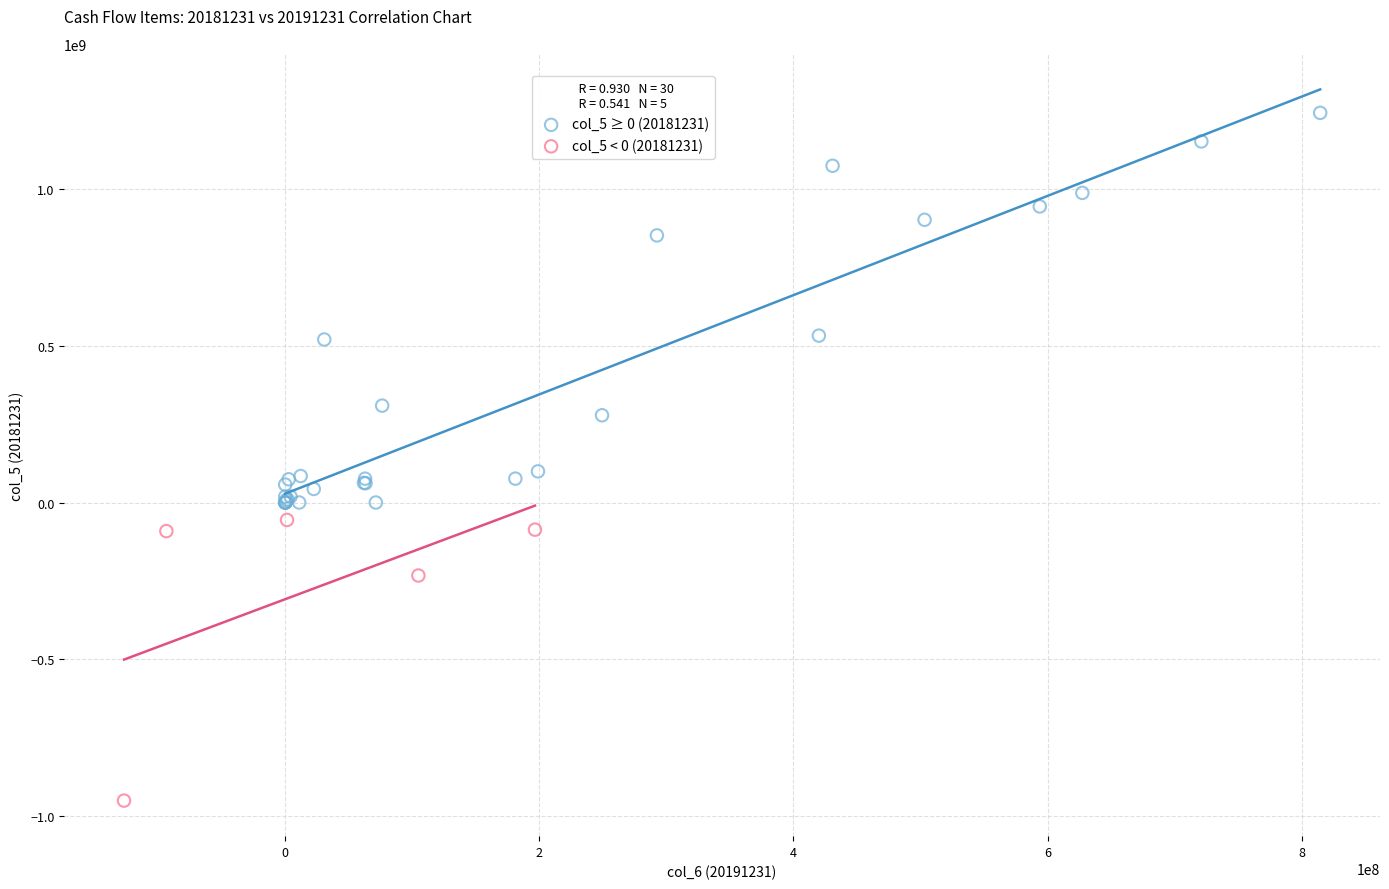

Which series contains the highest Y value?

col_5 ≥ 0 (20181231)